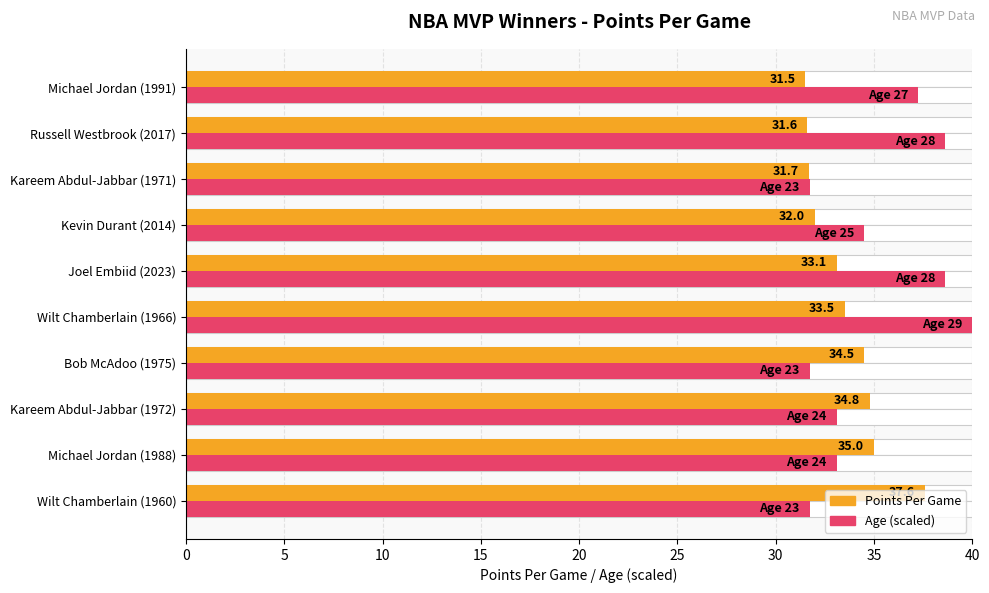

Is it true that pts_per_game equals 21.1 at Kevin Durant (2014)?

False